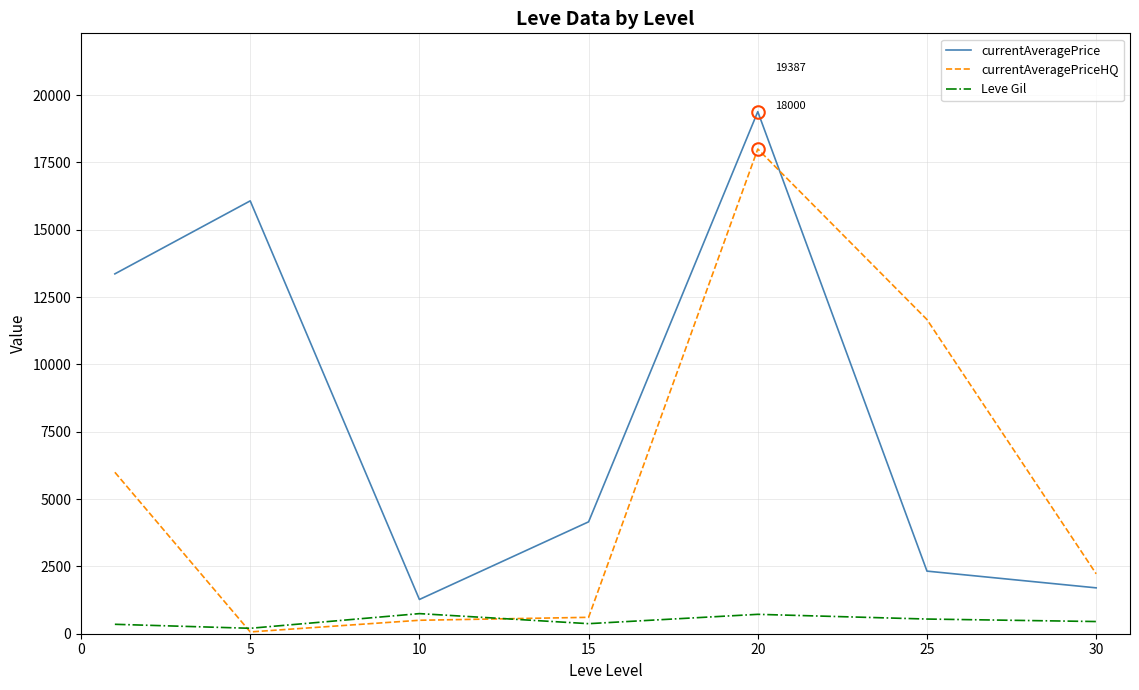

True or false: currentAveragePrice and Leve Gil cross at least once.

False